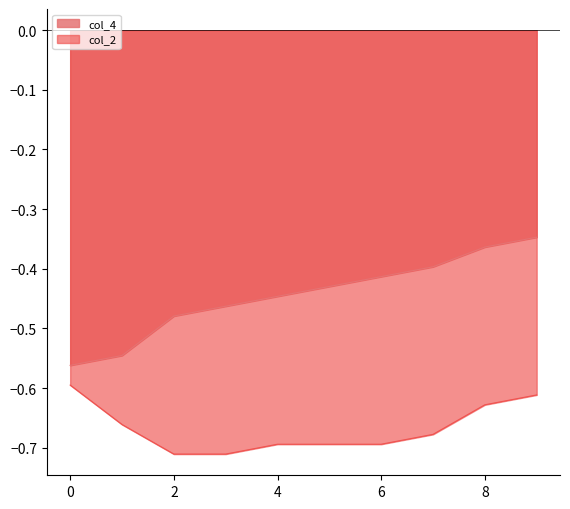

List the series in order of their overall mean, highest first.

col_4, col_2